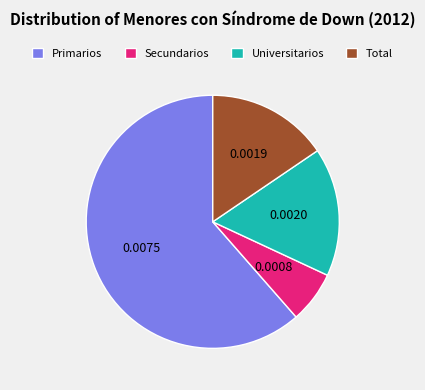

Rank the categories by value from lowest to highest.

Secundarios, Total, Universitarios, Primarios